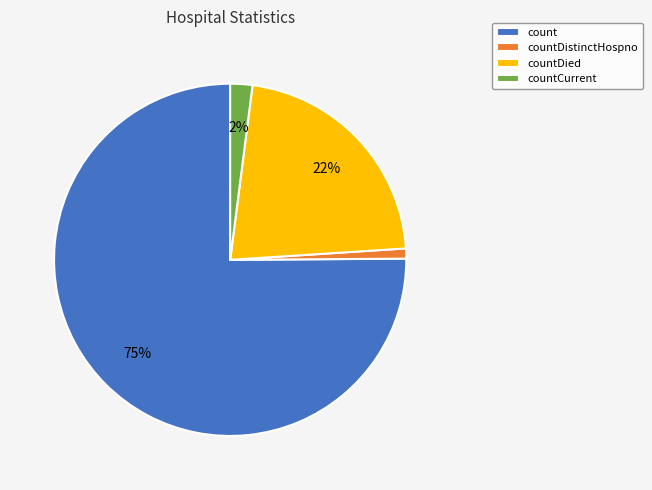

How many slices are in this pie chart?

4